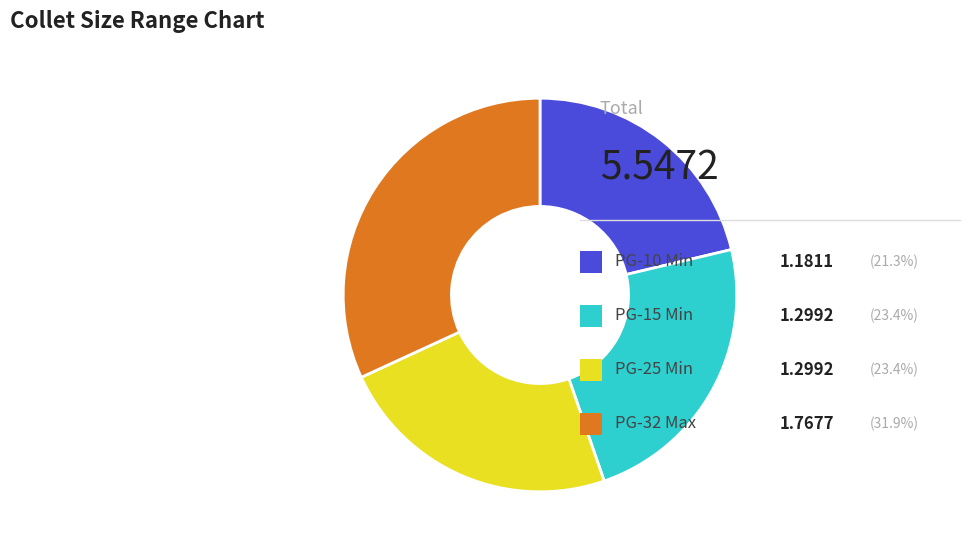

Is there a majority slice in this chart?

No